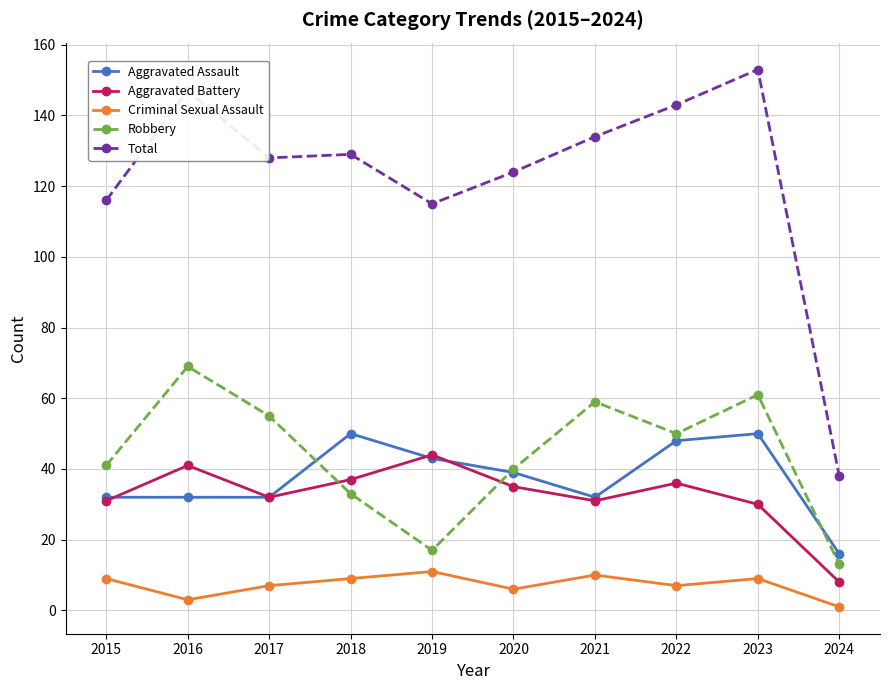

At which category does the chart reach its peak across all series?

2023